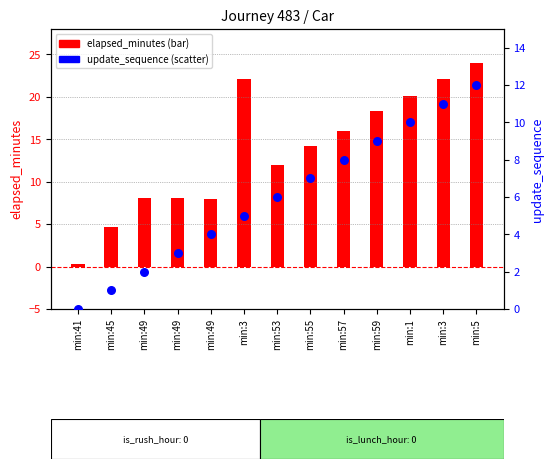

Which series has the largest total across all categories?

elapsed_minutes